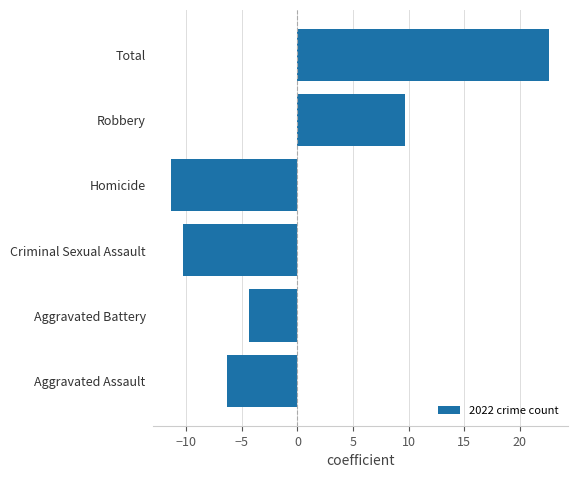

The chart shows a value of -6.3 at Aggravated Assault. True or false?

True